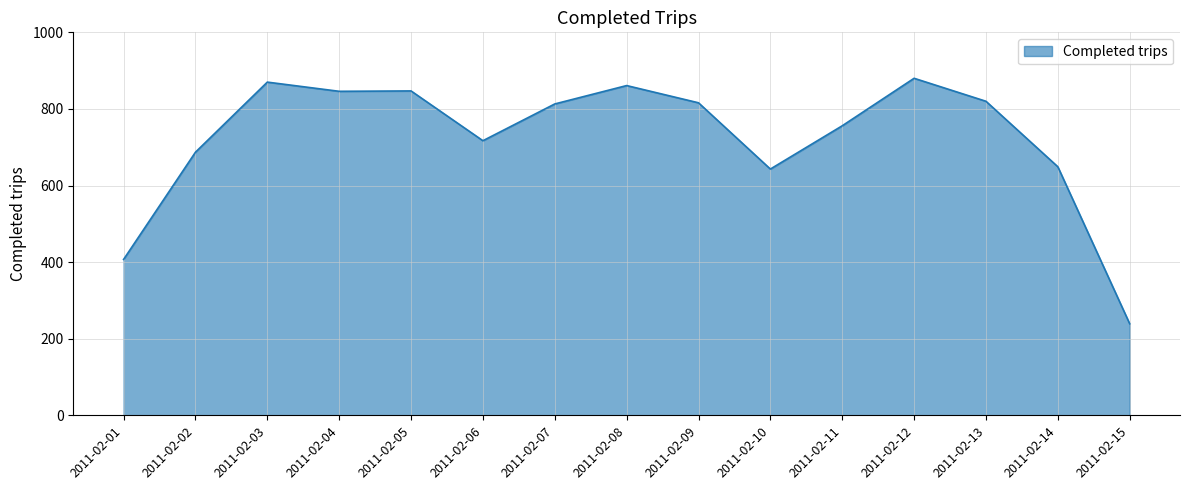

Which has a higher value, 2011-02-06 or 2011-02-01?

2011-02-06